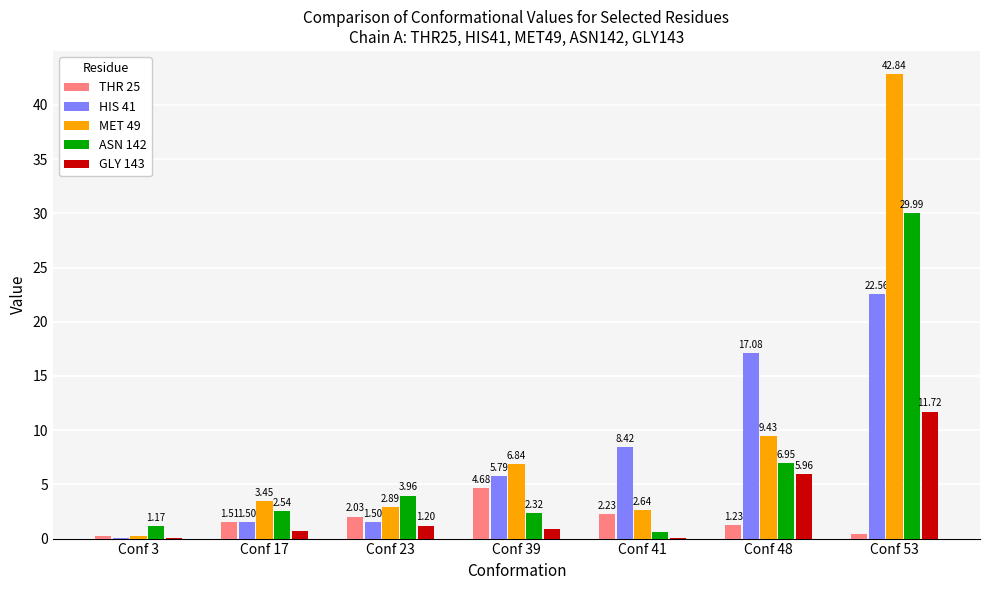

Which series has the largest total across all categories?

MET 49